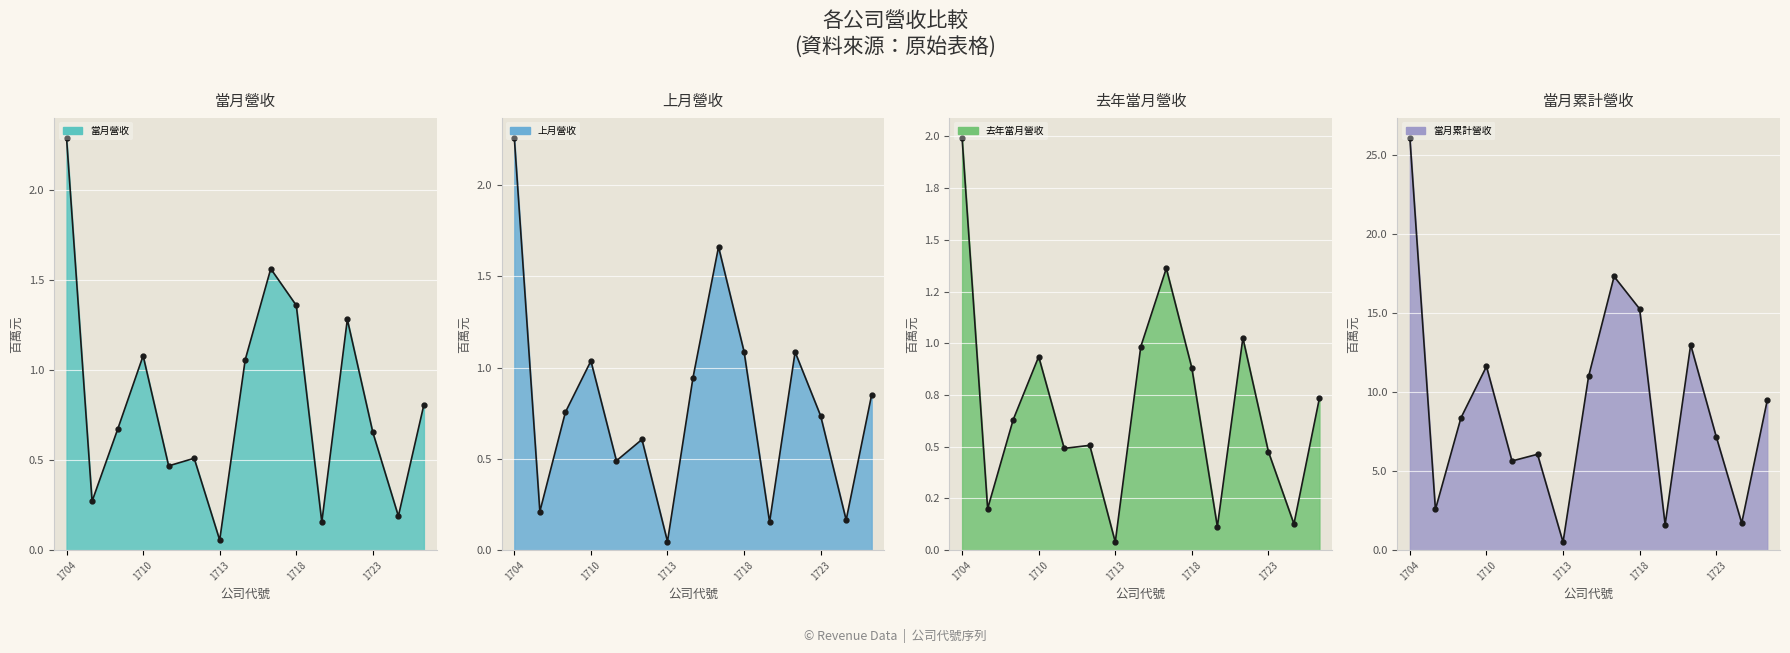

At which category does the chart reach its minimum across all series?

1713